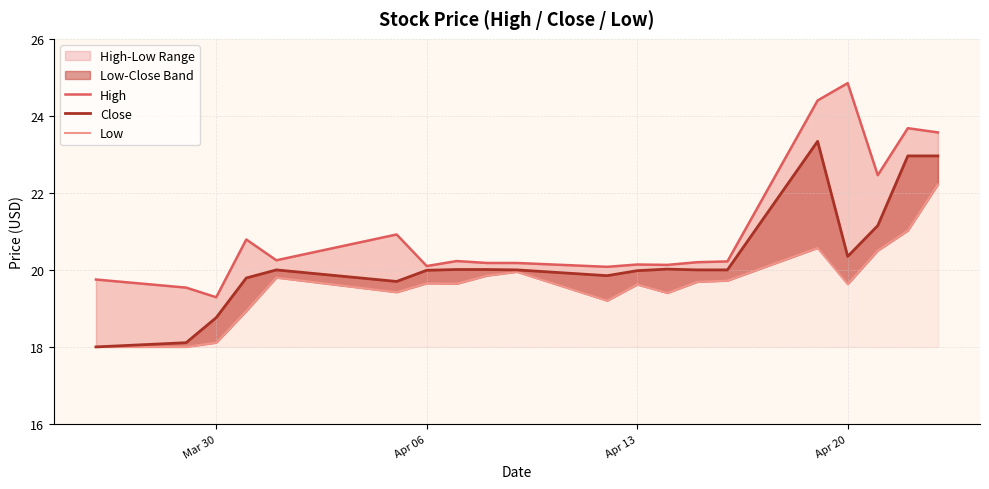

What is the maximum value shown in the chart?

24.9